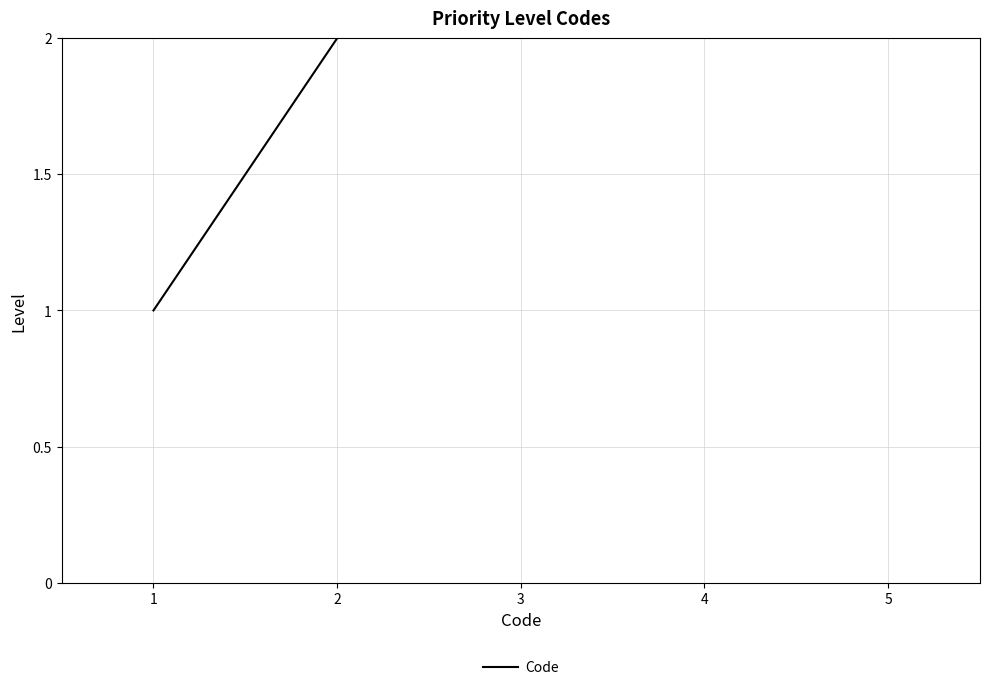

What is the change in value from 2 to 3?

+1